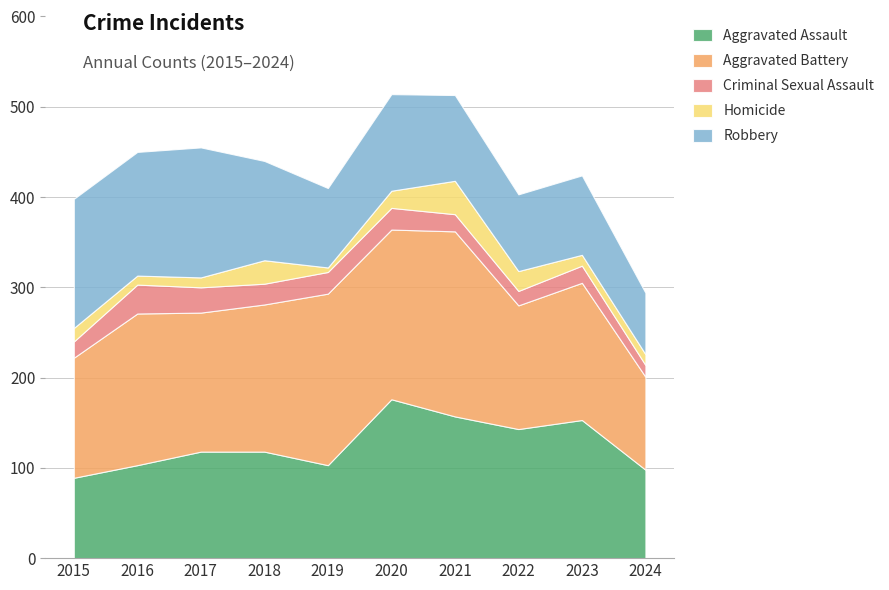

Which category has the highest value across all series?

2021